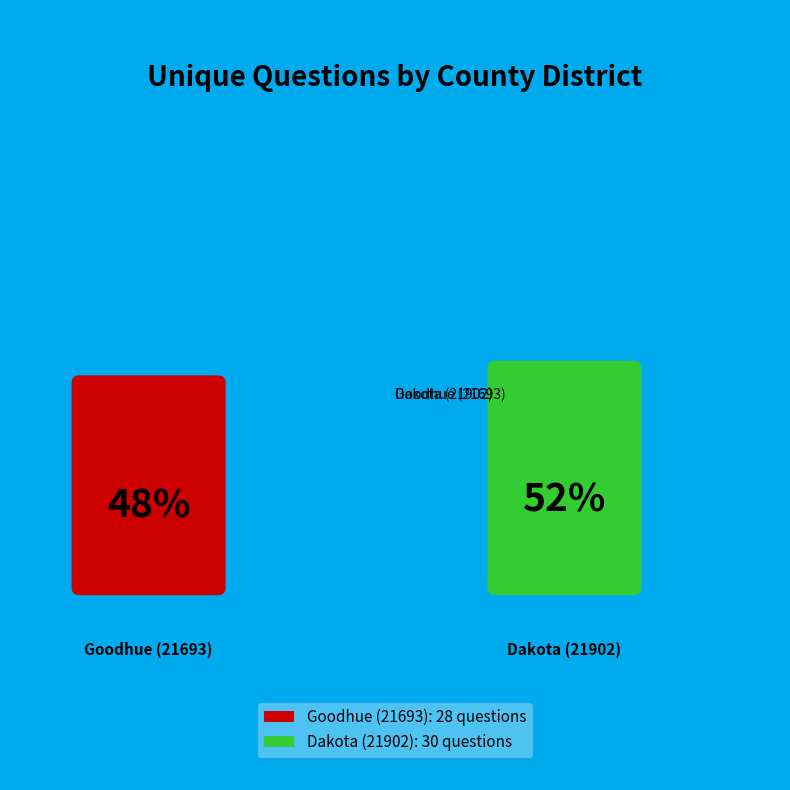

True or false: Dakota (21902) accounts for 52% of the total.

True